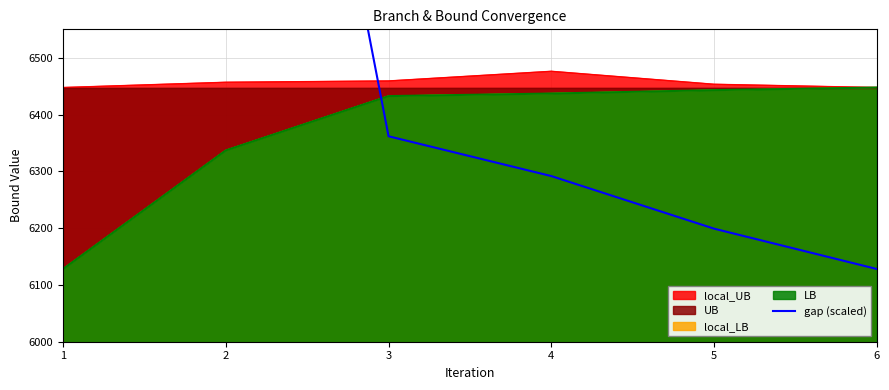

Reading left to right, list all the values displayed in this chart.

11083.7	7844.9	6361.7	6291.6	6199.0	6128.0